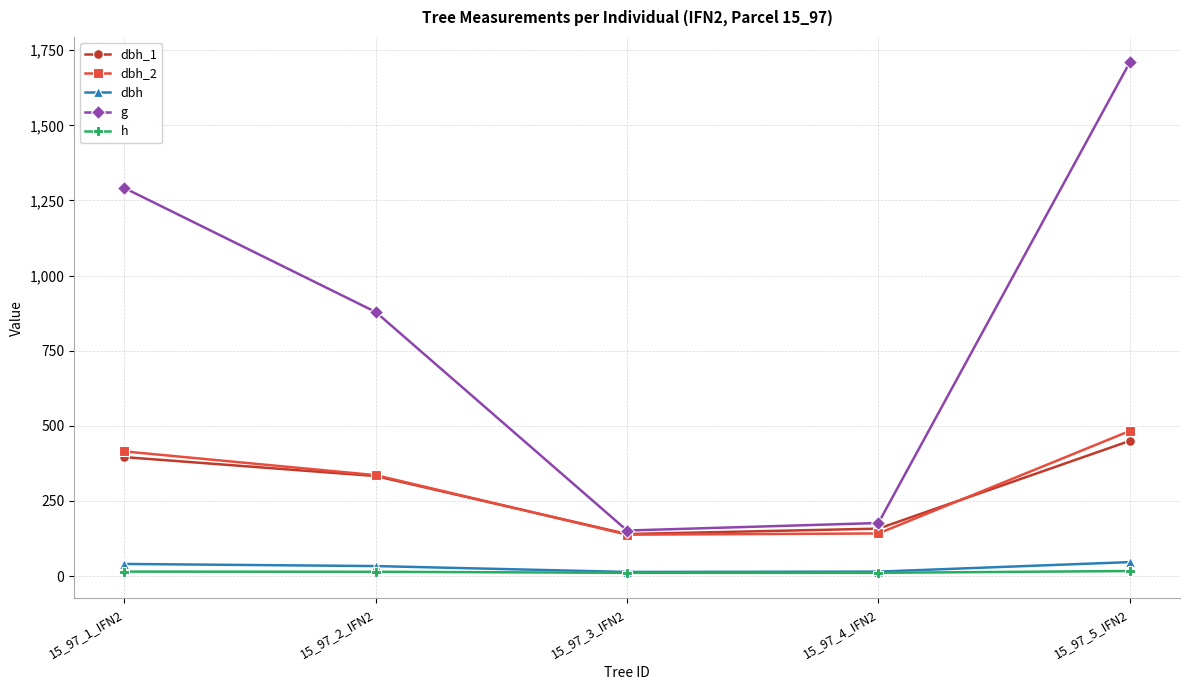

Which label corresponds to the largest value in the chart?

15_97_5_IFN2